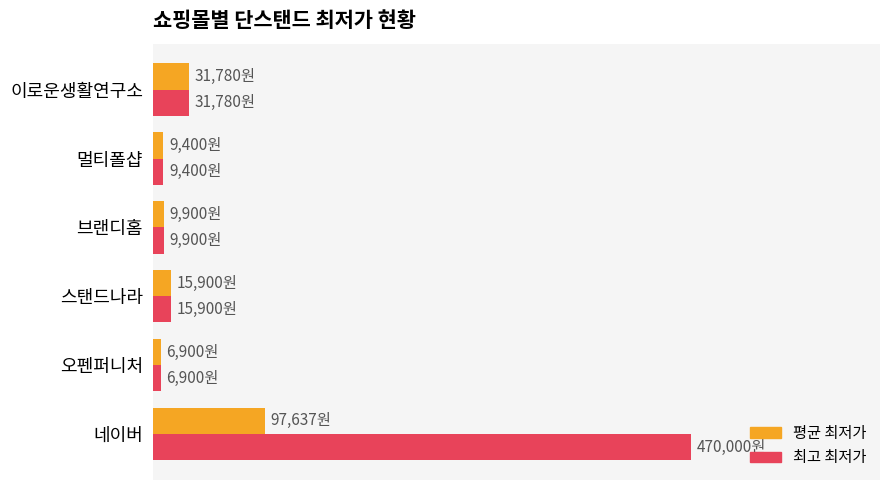

List the series in order of their overall mean, lowest first.

평균 최저가, 최고 최저가